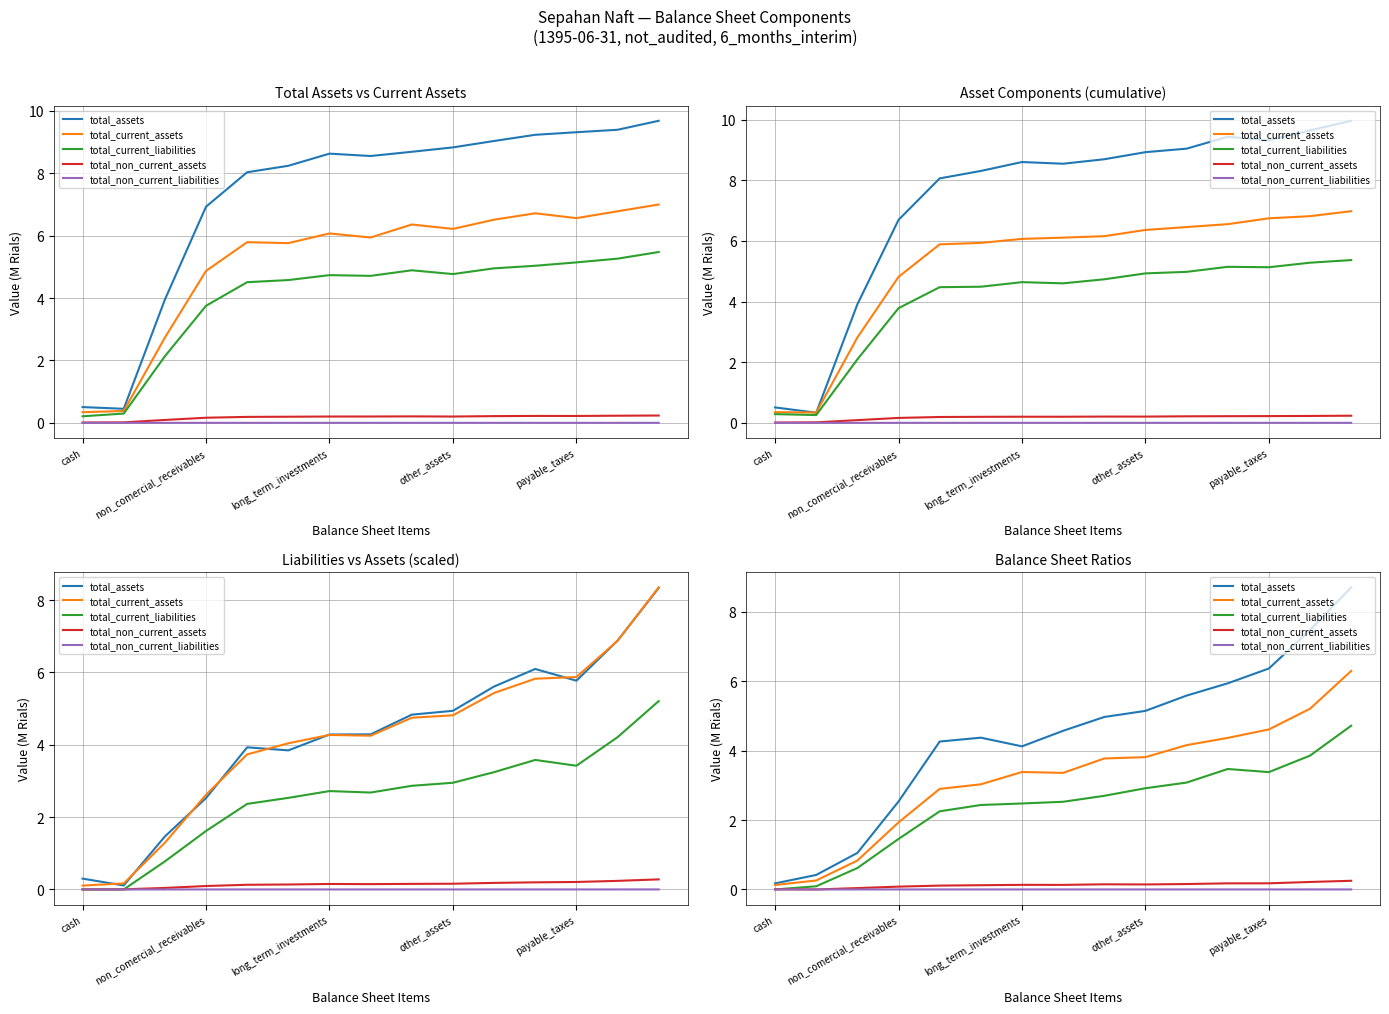

Is the value of total_non_current_assets at 13 greater than the value of total_current_assets at 10?

No